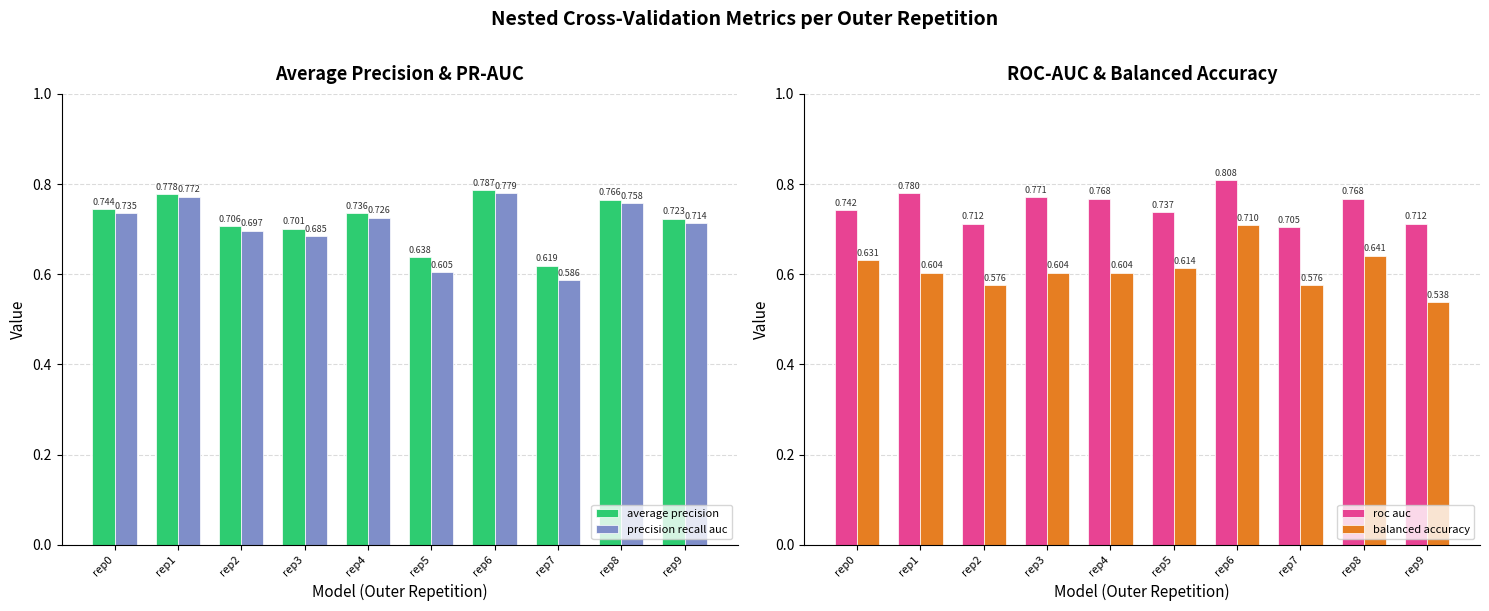

What are all the series names shown in the legend?

average precision, precision recall auc, roc auc, balanced accuracy